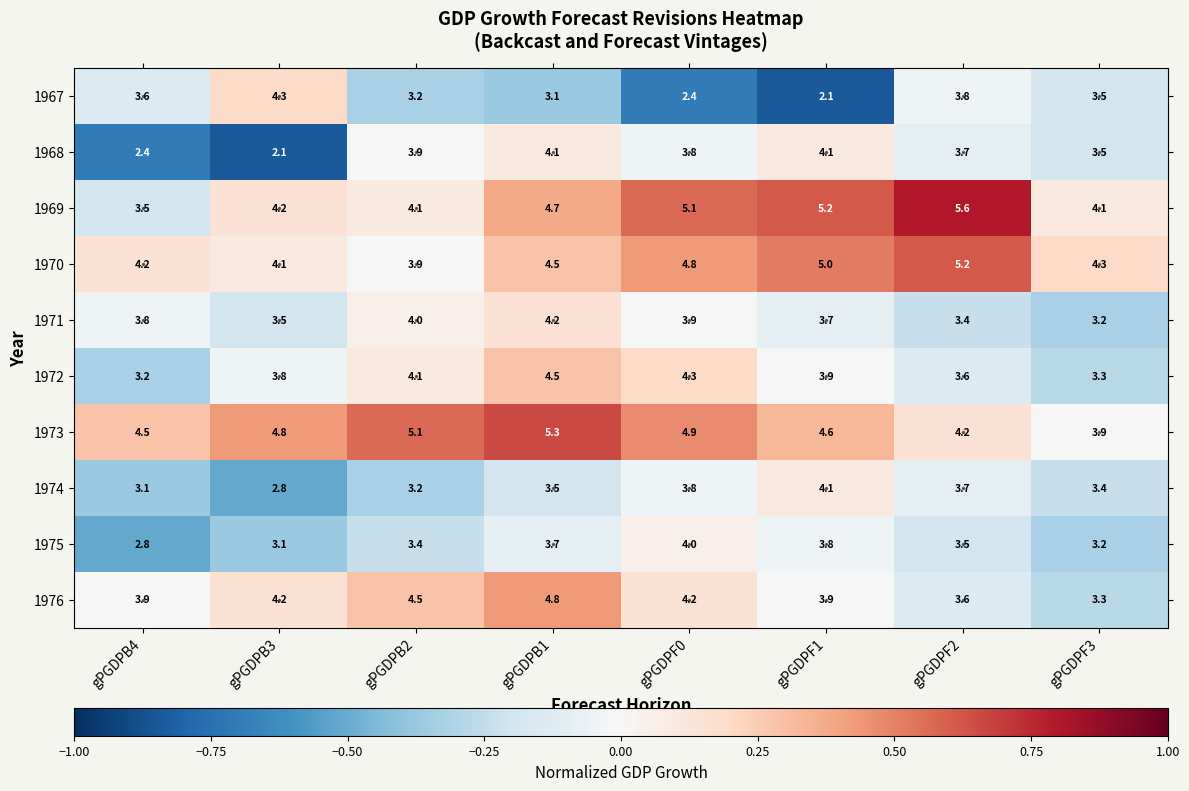

Which label corresponds to the largest value in the chart?

gPGDPF2